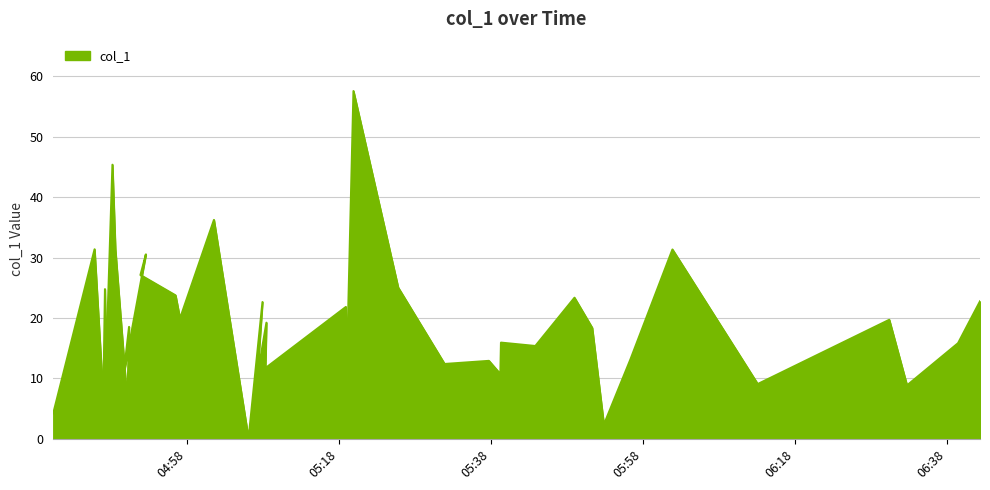

Which has a higher value, 2019-05-09 04:50:13 or 2019-05-09 05:39:16?

2019-05-09 05:39:16